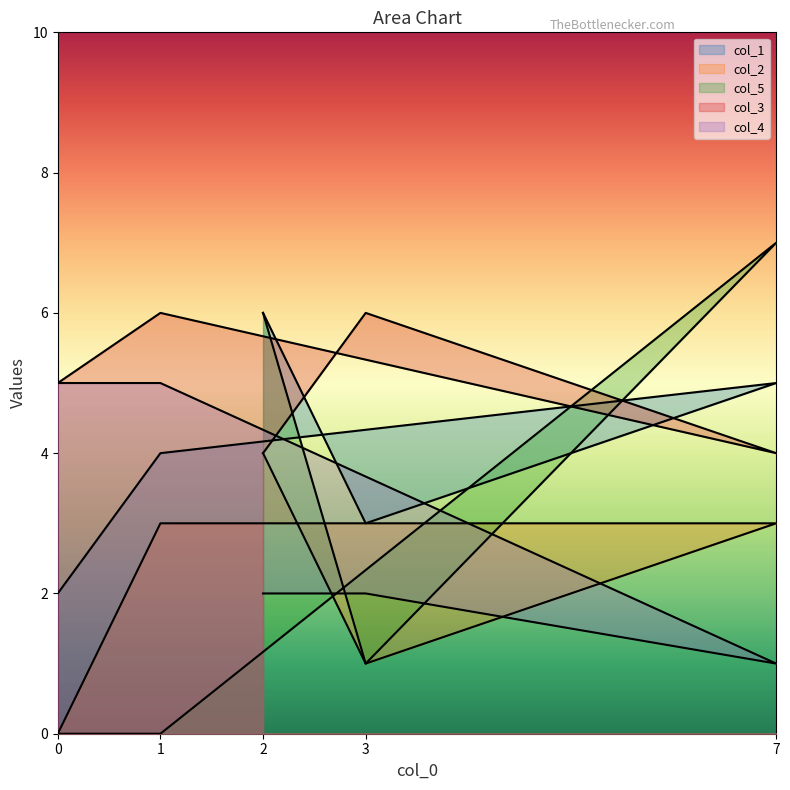

At how many categories does at least one series exceed 6?

1